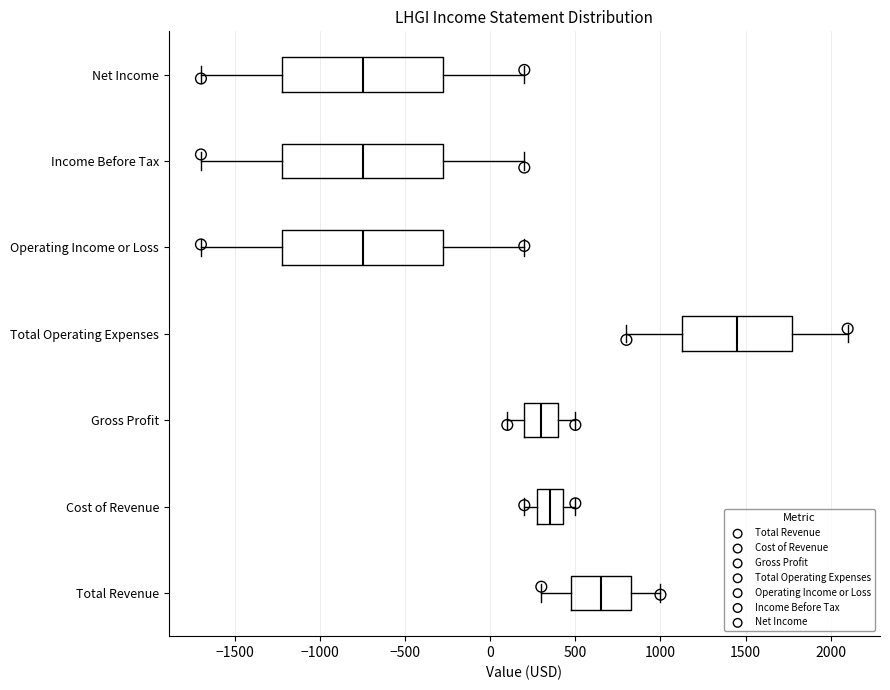

Where does the right whisker of the box for Operating Income or Loss end on the x-axis? The values are not printed on the chart, so give them approximately, as read against the axis.

200